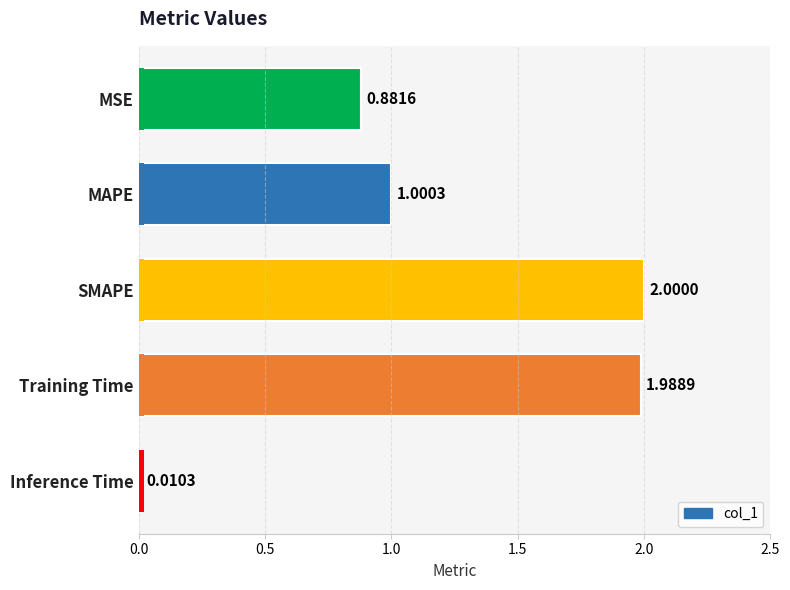

What is the difference between the maximum and minimum values?

2.0